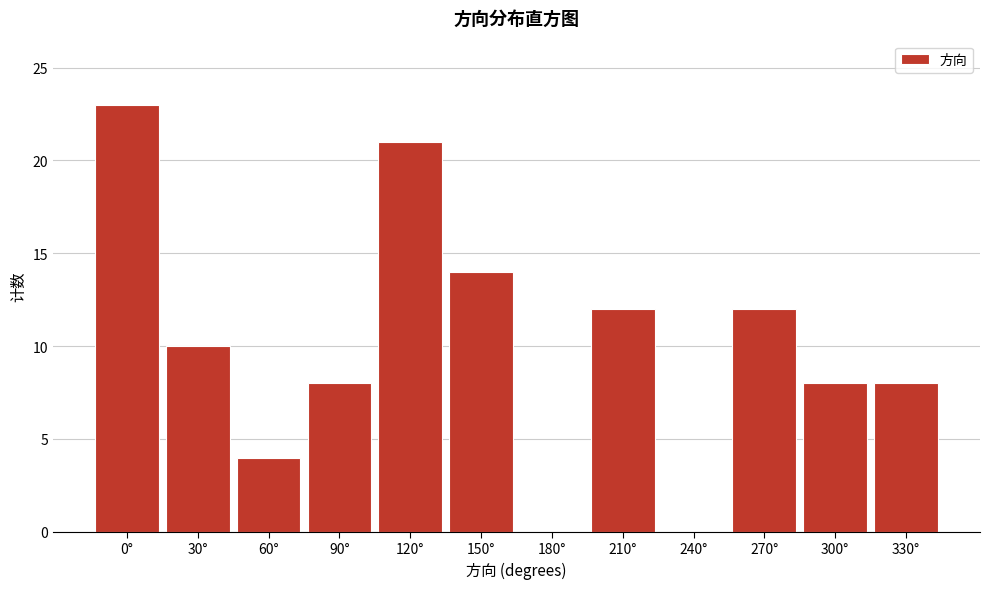

Reading right to left, transcribe all the data shown in this chart.

330°=8	300°=8	270°=12	240°=0	210°=12	180°=0	150°=14	120°=21	90°=8	60°=4	30°=10	0°=23